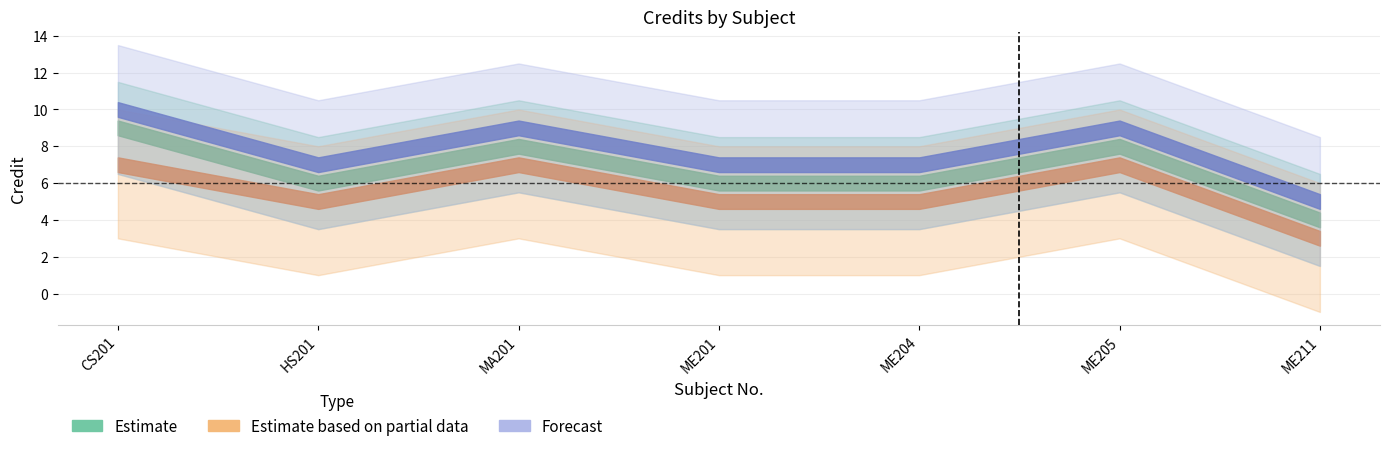

What is the difference between the Forecast values at CS201 and ME205?

1